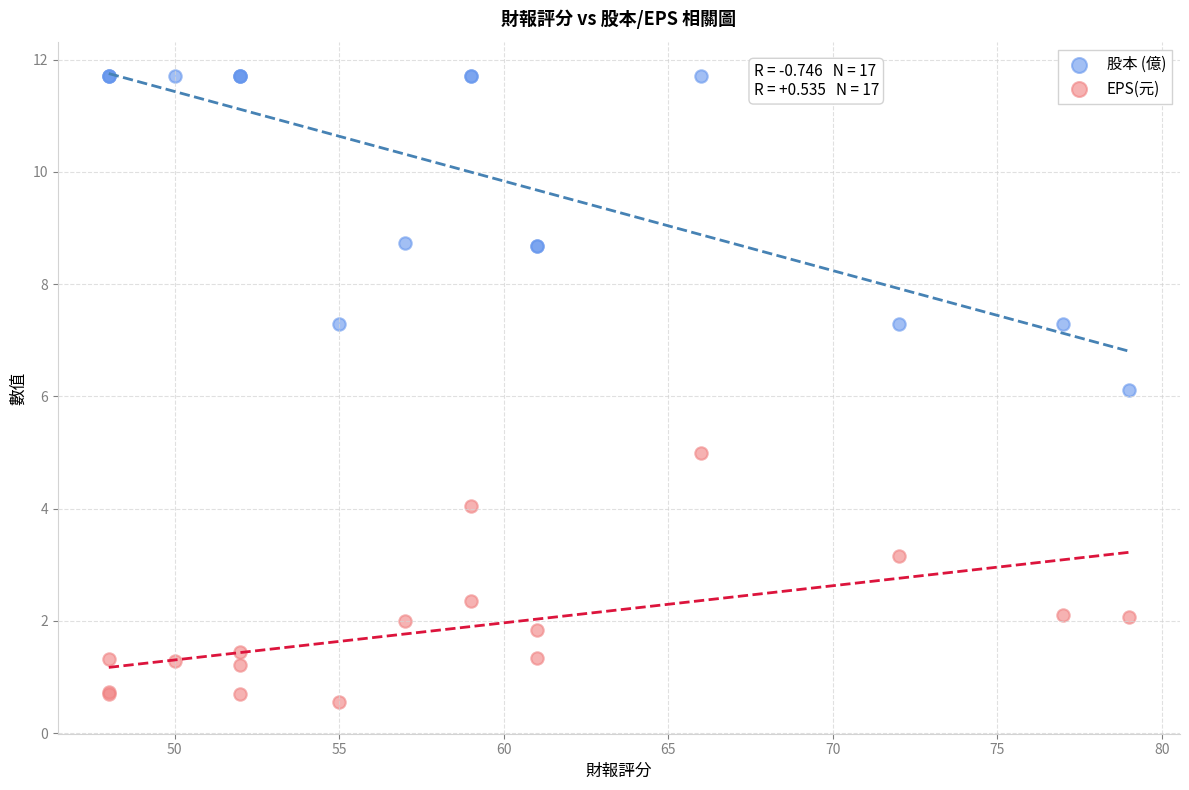

What are all the series names shown in the legend?

股本 (億), EPS(元)